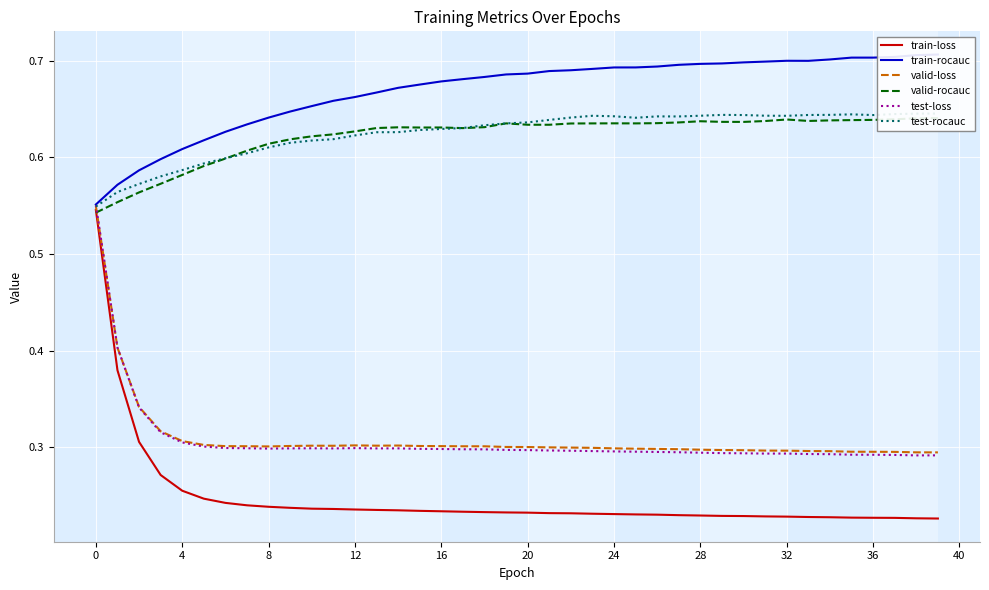

The train-rocauc series shows 0.7 at 35. True or false?

True